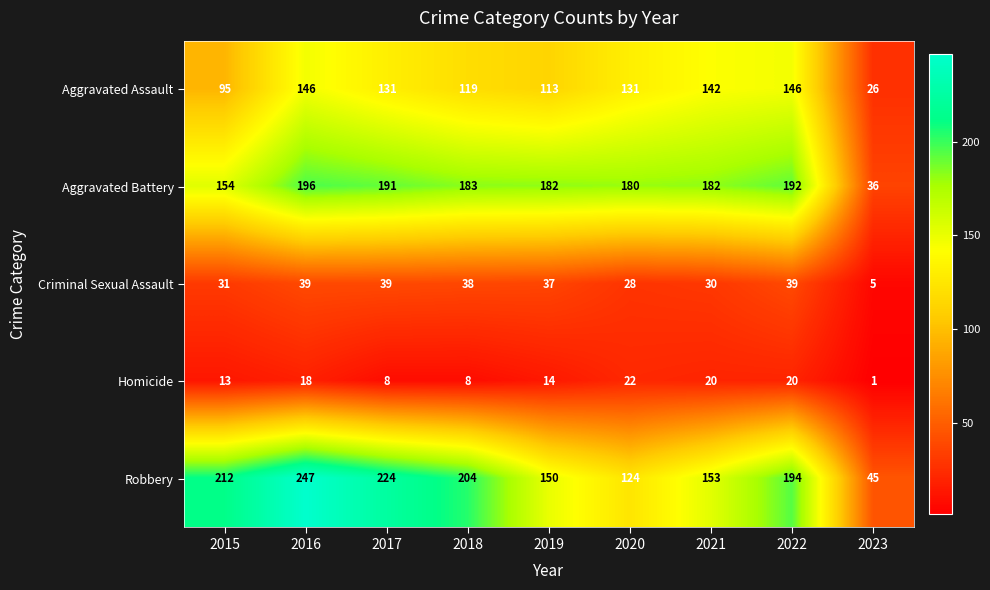

True or false: Robbery has a value of 124 at 2020.

True